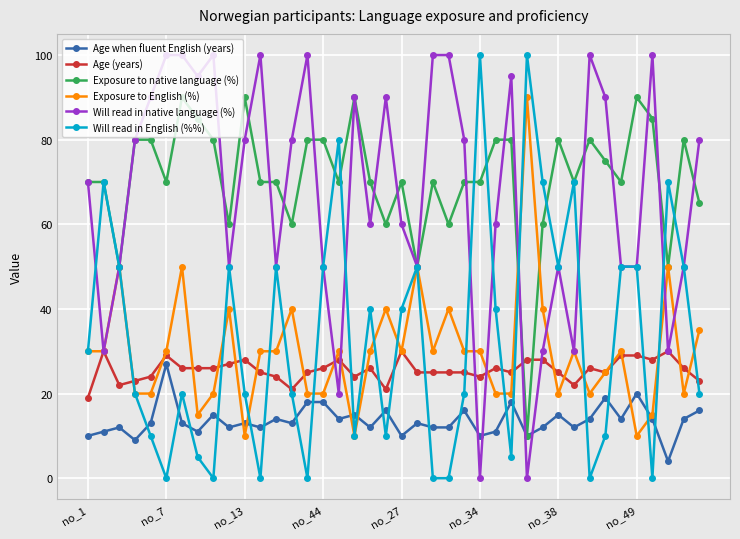

What are all the series names shown in the legend?

Age when fluent English (years), Age (years), Exposure to native language (%), Exposure to English (%), Will read in native language (%), Will read in English (%%)